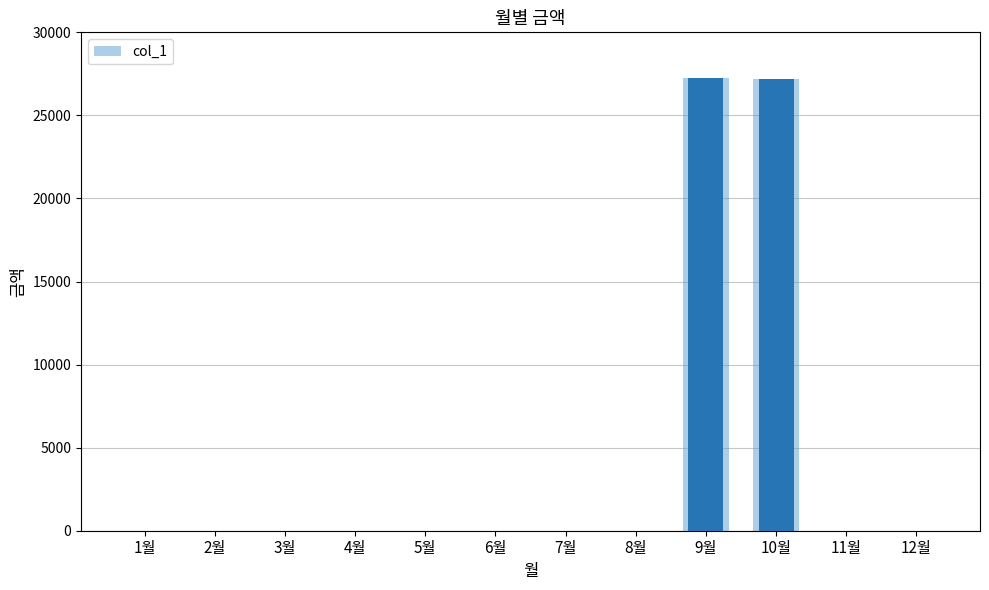

Are the bars grouped side by side (vs. stacked)?

No